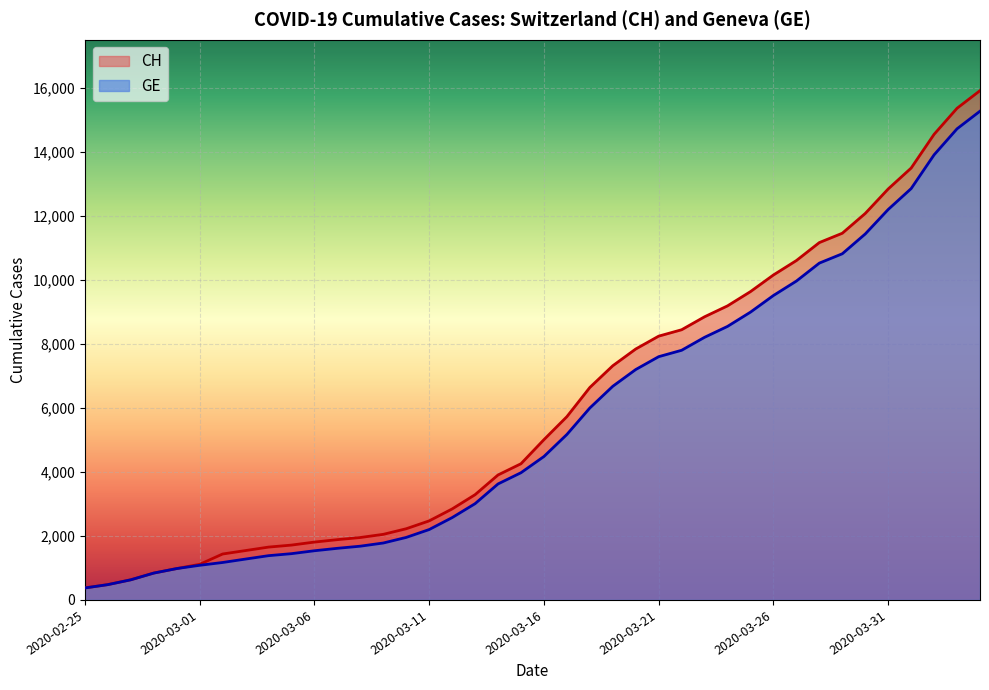

At which label is GE closest to 7829?

2020-03-22